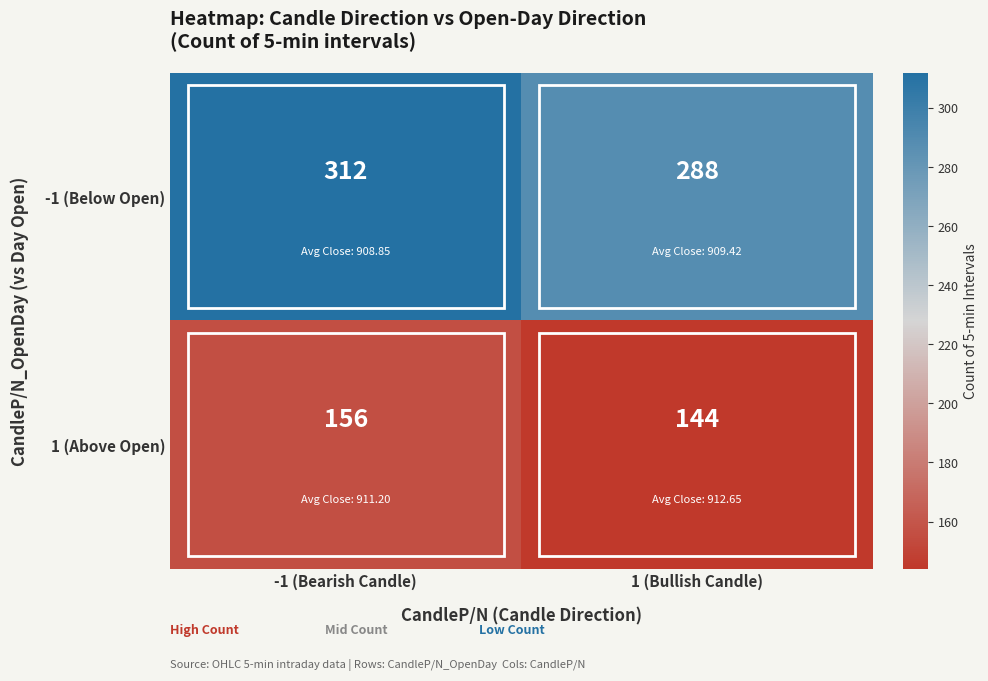

What is the difference between the highest and lowest values at -1 (Bearish Candle)?

156